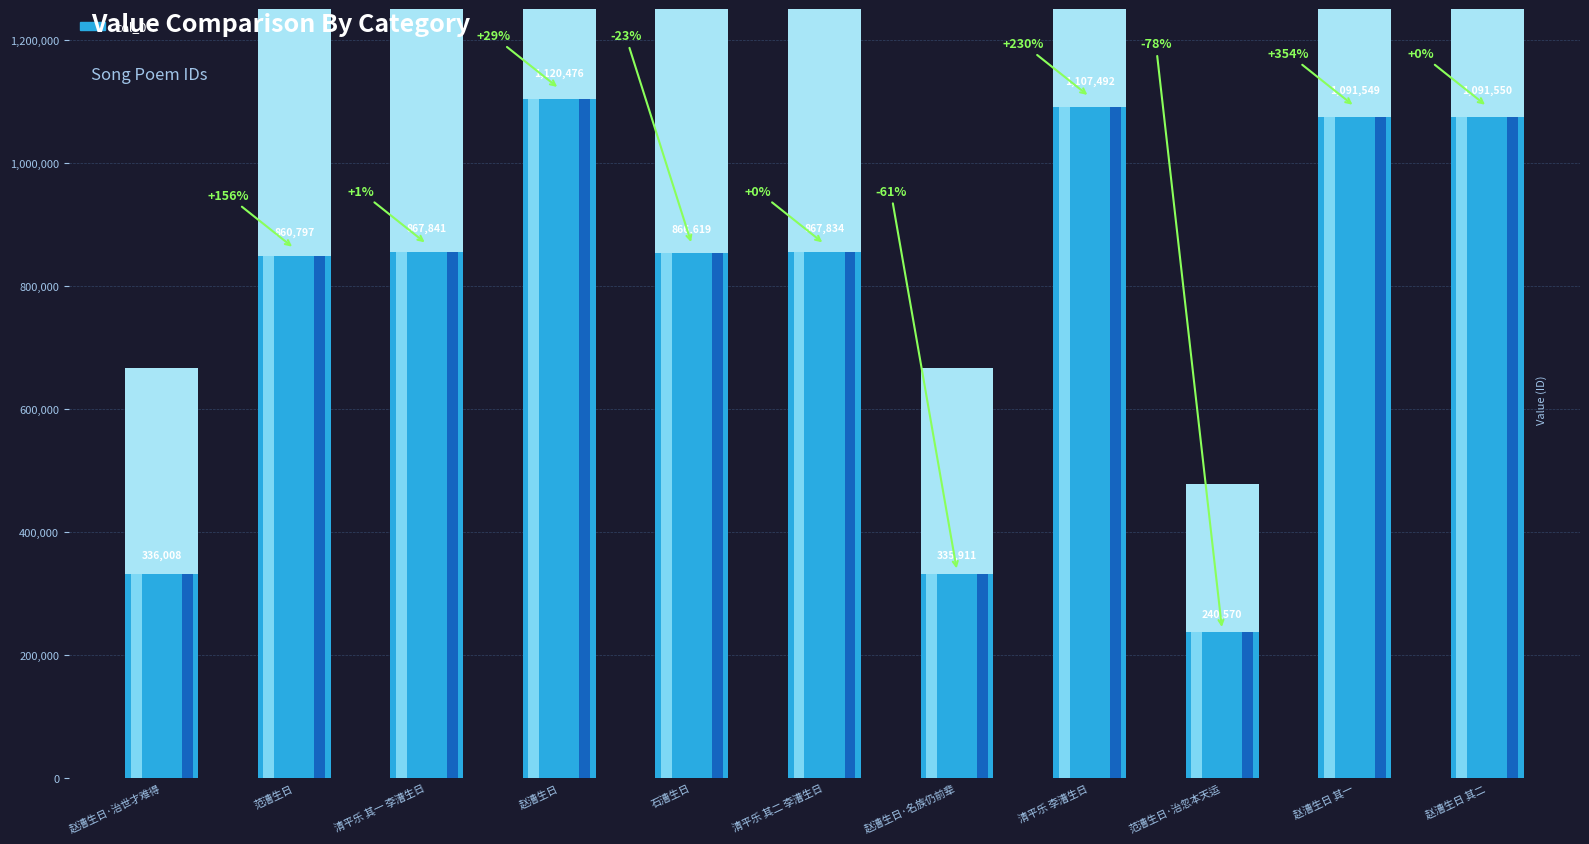

Read the value at 赵漕生日·治世才难得, to the nearest 100.

336000